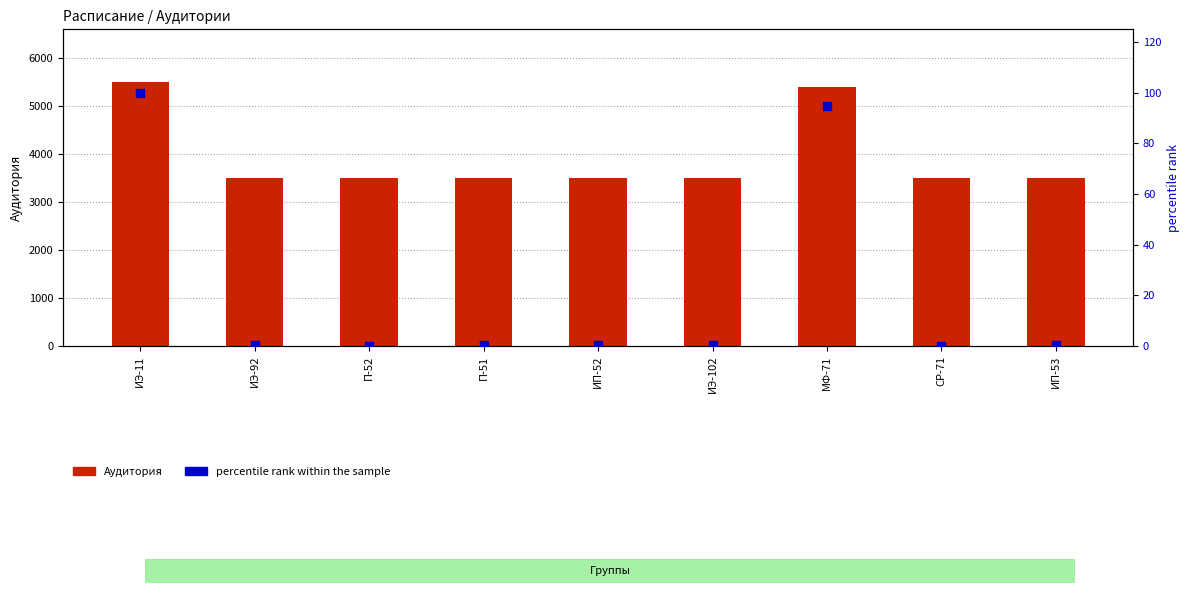

Is the value of Аудитория at ИЭ-102 greater than the value of percentile rank within the sample at ИЭ-11?

Yes